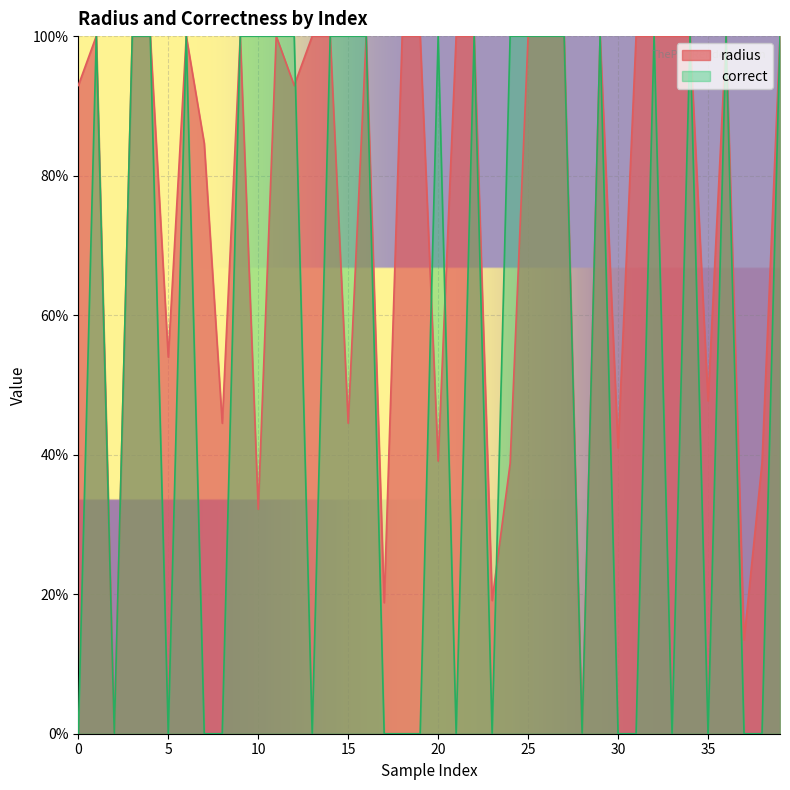

Does the chart display data point markers on the line(s)?

No